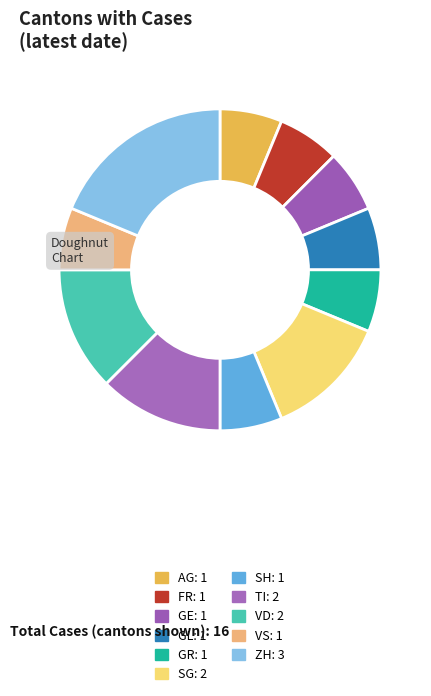

How many segments does this pie chart have?

11